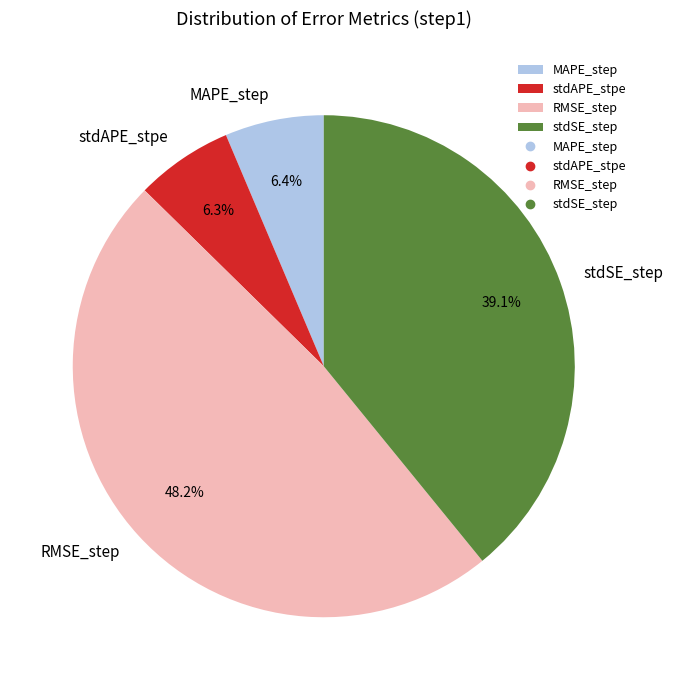

To the nearest percent, what percentage of the pie is RMSE_step?

48%